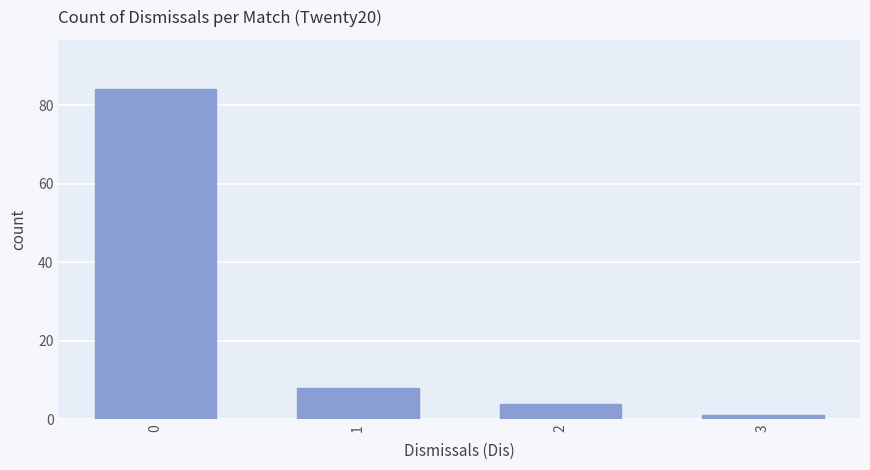

Count the number of data series in this chart.

1